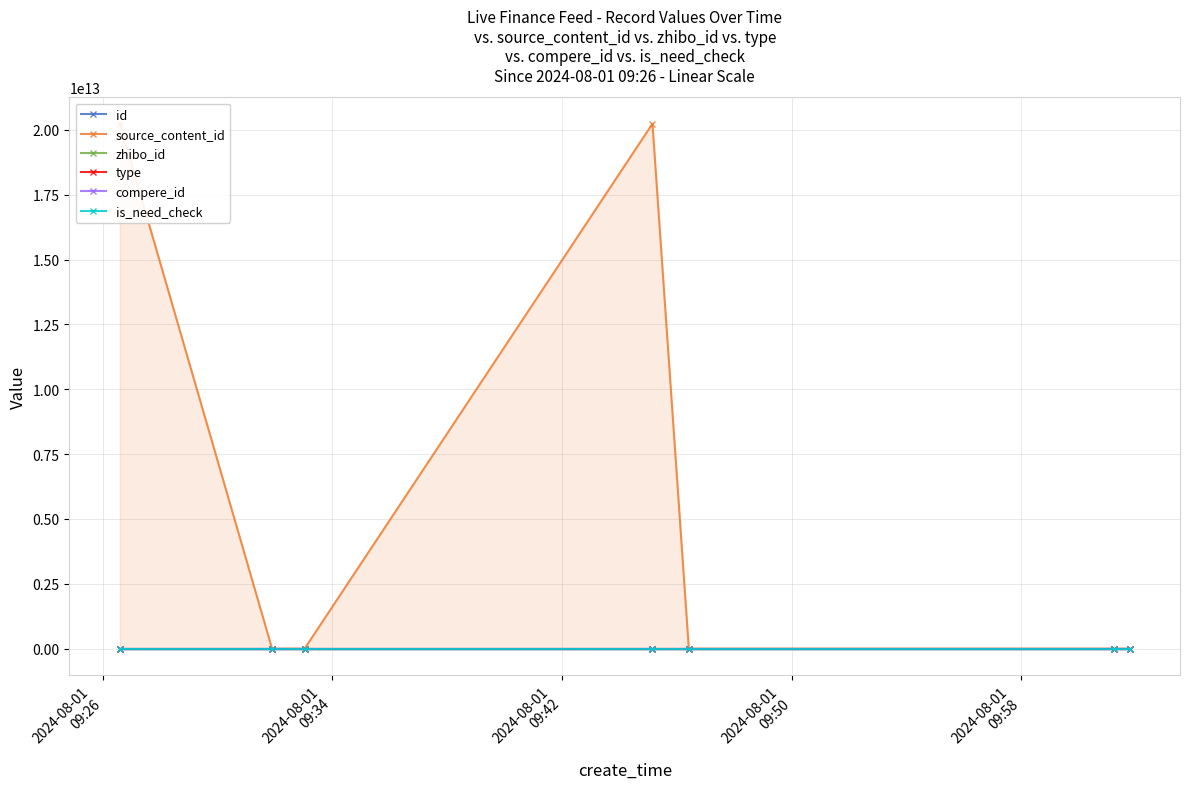

At which label is type closest to 0?

2024-08-01
09:26